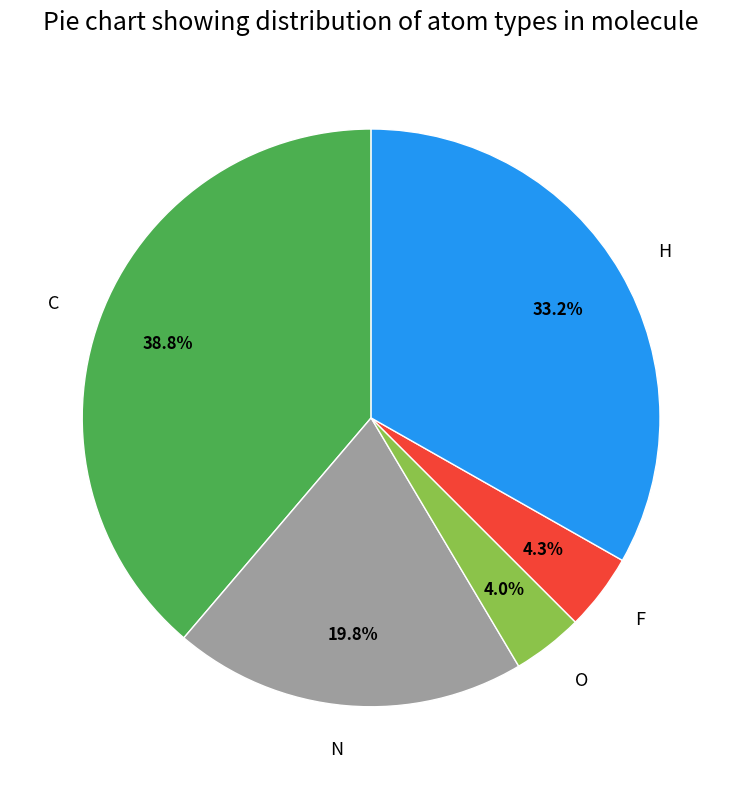

Does H represent more than half of the total?

No